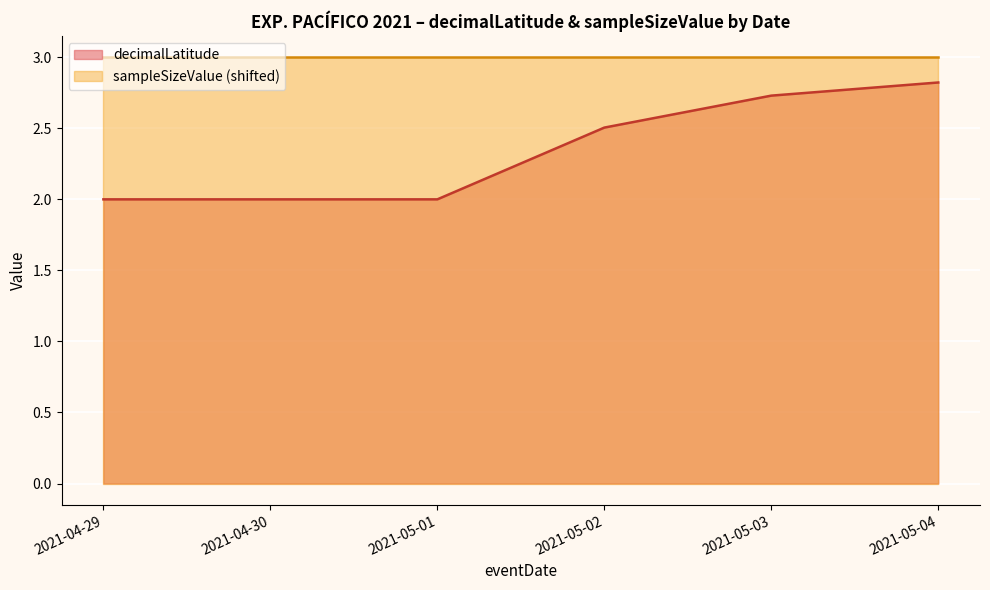

What is the total value across all series at 2021-05-02?

5.5